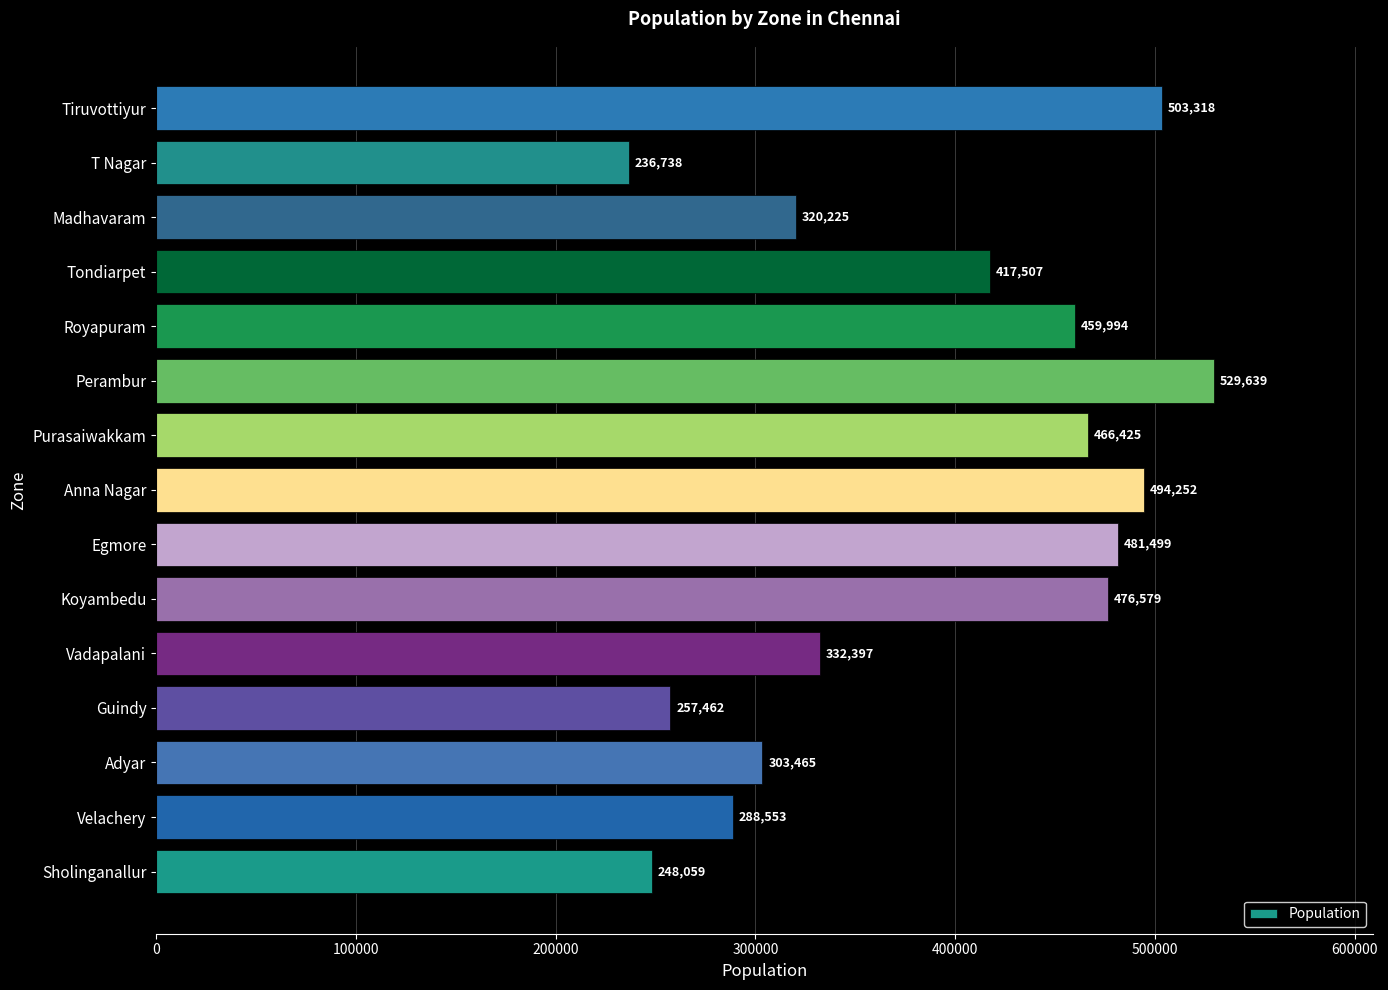

What is the sum of all values?

5816112